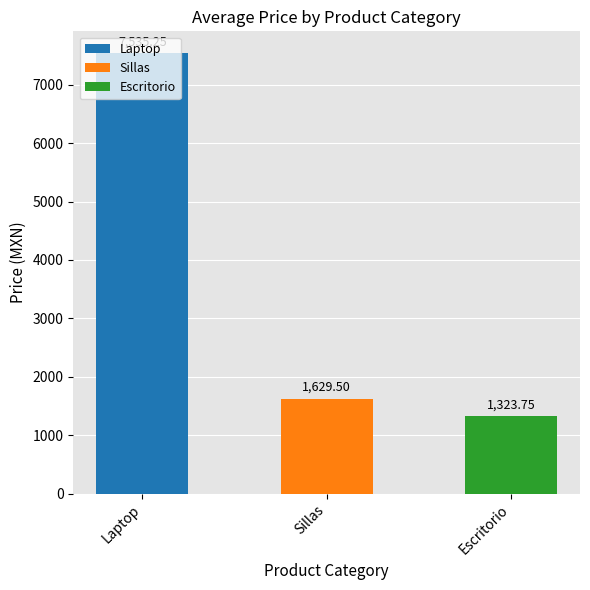

What is the label of the 3rd bar from the left?

Escritorio